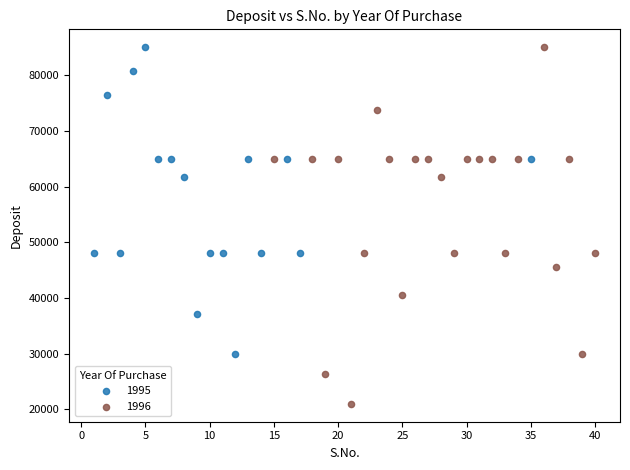

What are all the series names shown in the legend?

1995, 1996